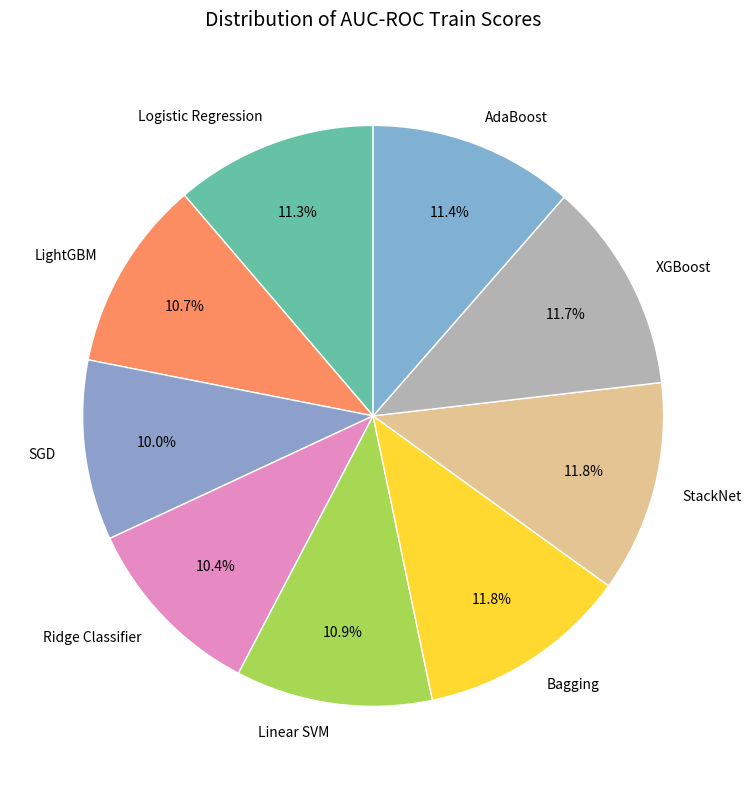

Count the number of slices in the pie.

9